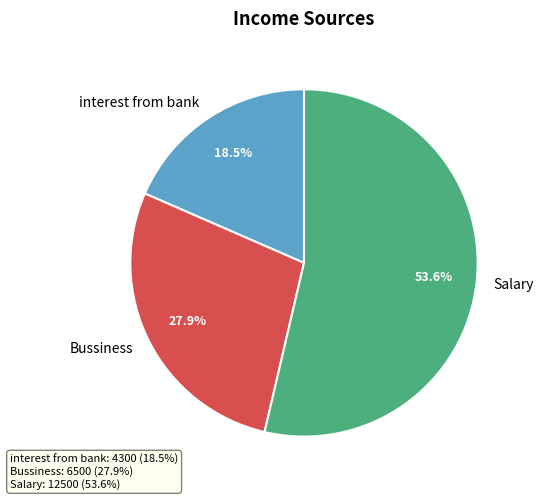

To the nearest percent, what is the difference between the interest from bank and Salary slice percentages?

35%